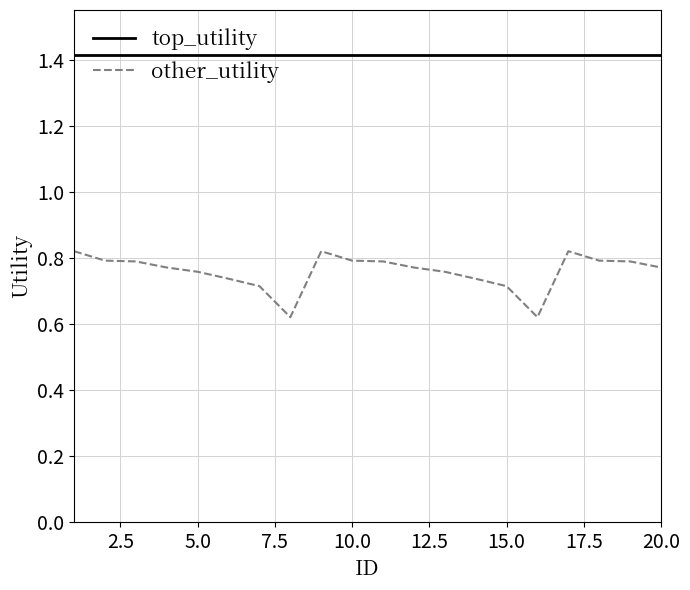

What is the highest value of the top_utility series?

1.4